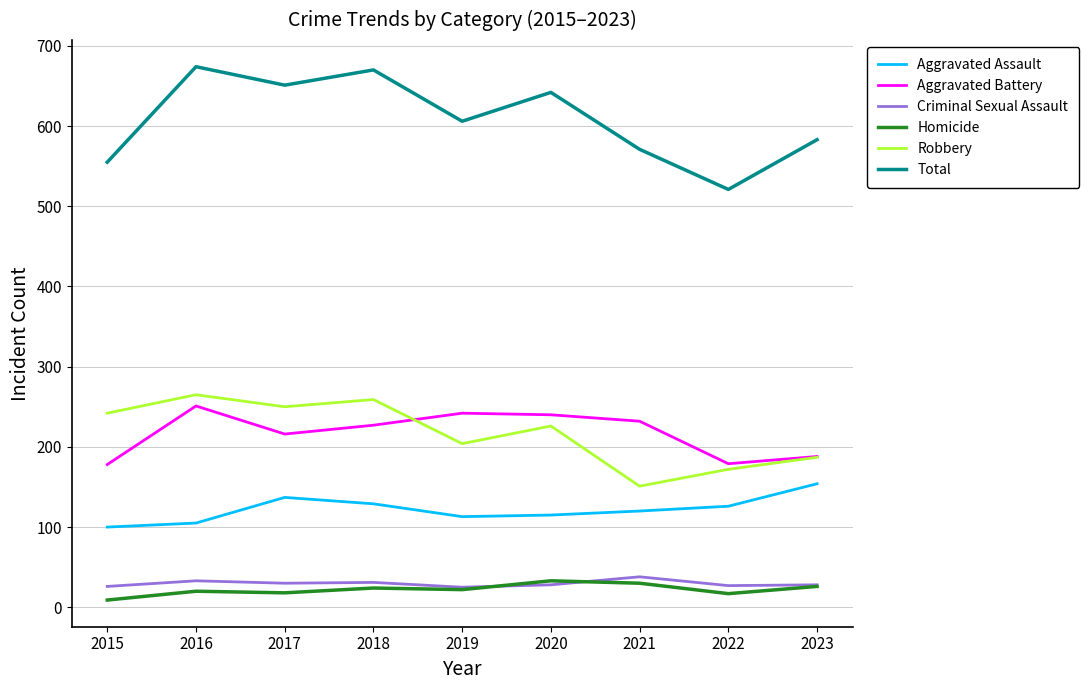

What is the total value across all series at 2018?

1340